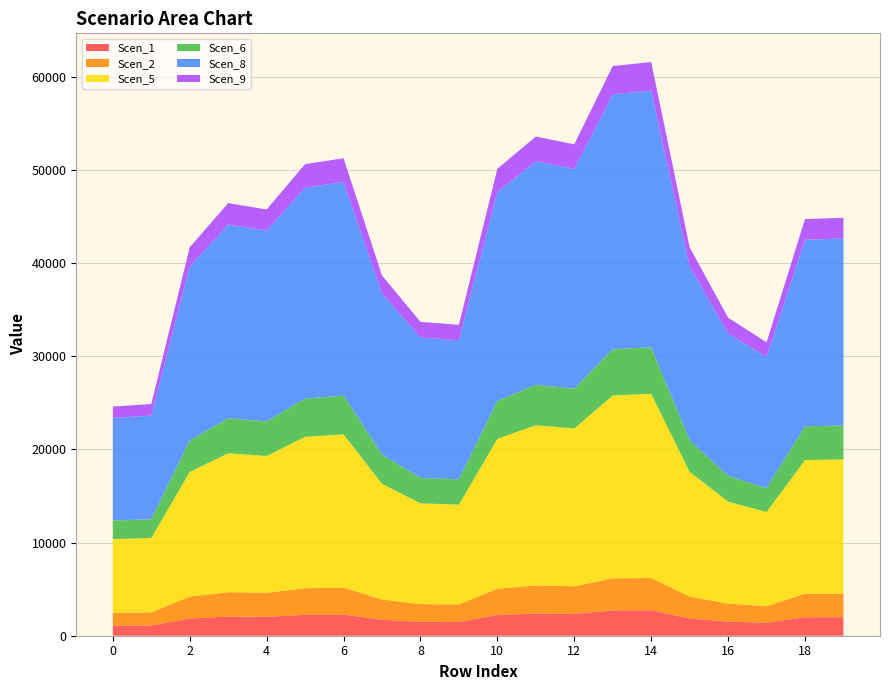

Reading left to right, transcribe all the data shown in this chart.

Scen_1: 0=1091.1	1=1103.1	2=1849.5	3=2059.7	4=2029.5	5=2245.4	6=2273.3	7=1715.4	8=1494.4	9=1480.3	10=2223.2	11=2376.8	12=2339.7	13=2712.3	14=2731.5	15=1849.6	16=1514.4	17=1396.8	18=1983.9	19=1989.9
Scen_2: 0=1385.4	1=1400.7	2=2348.5	3=2615.4	4=2577.1	5=2851.2	6=2886.6	7=2178.2	8=1897.5	9=1879.7	10=2823.0	11=3018.0	12=2970.9	13=3444.1	14=3468.4	15=2348.6	16=1922.9	17=1773.6	18=2519.2	19=2526.8
Scen_5: 0=7893.6	1=7980.3	2=13380.7	3=14901.5	4=14683.0	5=16244.6	6=16446.6	7=12410.5	8=10811.3	9=10709.6	10=16084.2	11=17195.3	12=16926.9	13=19622.8	14=19761.5	15=13381.0	16=10956.1	17=10105.3	18=14353.2	19=14396.2
Scen_6: 0=1995.1	1=2017.0	2=3381.9	3=3766.3	4=3711.1	5=4105.8	6=4156.8	7=3136.7	8=2732.5	9=2706.8	10=4065.3	11=4346.1	12=4278.2	13=4959.6	14=4994.7	15=3382.0	16=2769.1	17=2554.1	18=3627.7	19=3638.6
Scen_8: 0=11007.0	1=11127.8	2=18658.3	3=20778.9	4=20474.1	5=22651.8	6=22933.5	7=17305.5	8=15075.5	9=14933.7	10=22428.1	11=23977.5	12=23603.1	13=27362.3	14=27555.8	15=18658.7	16=15277.3	17=14091.0	18=20014.3	19=20074.4
Scen_9: 0=1221.7	1=1235.1	2=2070.9	3=2306.2	4=2272.4	5=2514.1	6=2545.4	7=1920.7	8=1673.2	9=1657.5	10=2489.3	11=2661.2	12=2619.7	13=3036.9	14=3058.4	15=2070.9	16=1695.6	17=1563.9	18=2221.4	19=2228.0